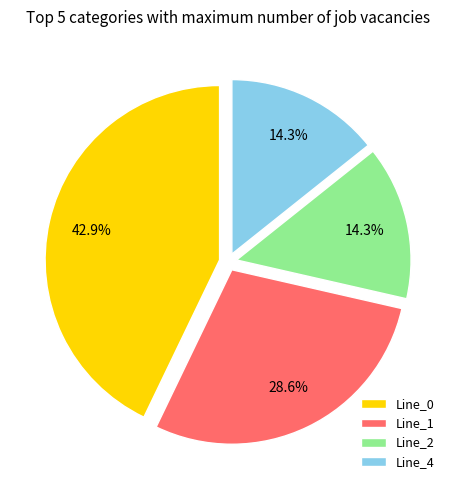

How many slices are in this pie chart?

4